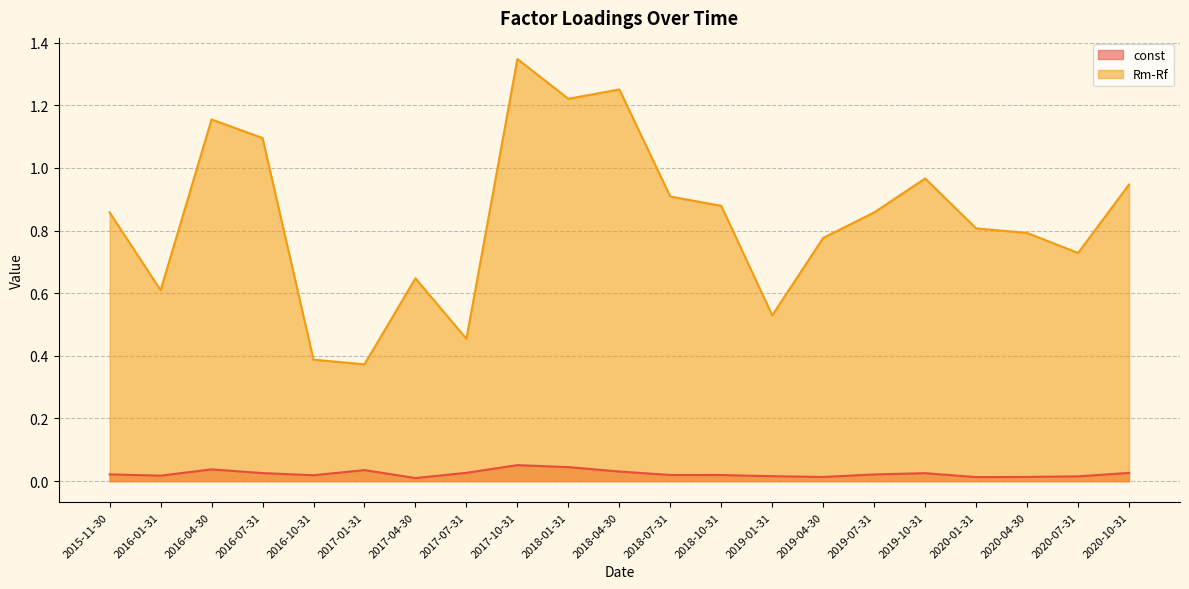

True or false: Rm-Rf and const cross at least once.

False